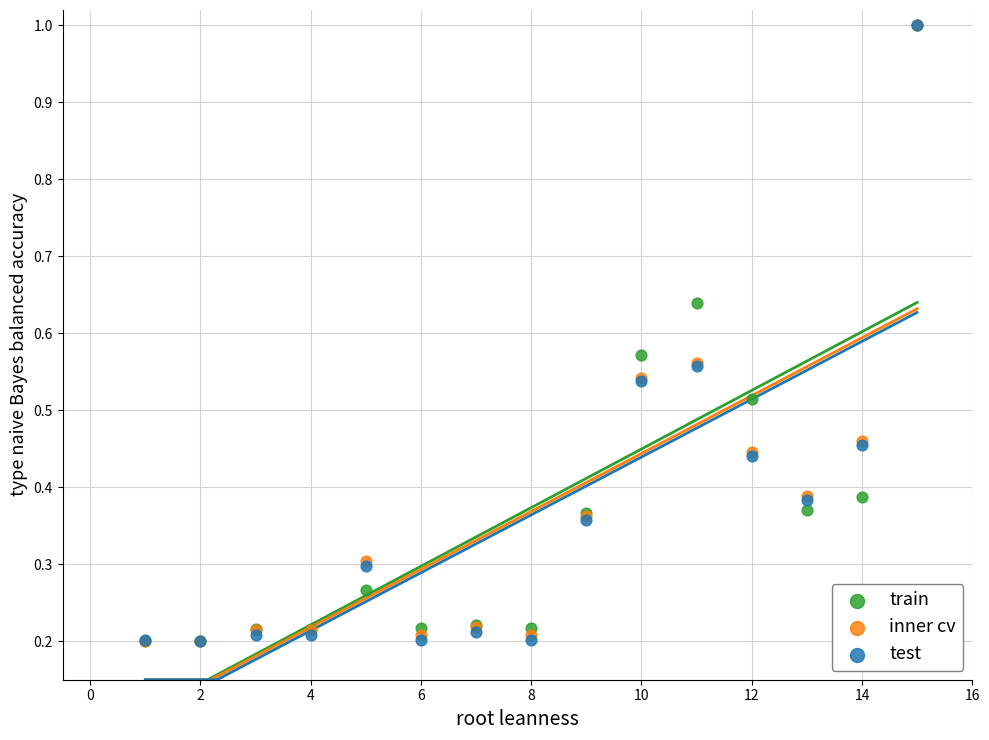

What are all the series names shown in the legend?

train, inner cv, test